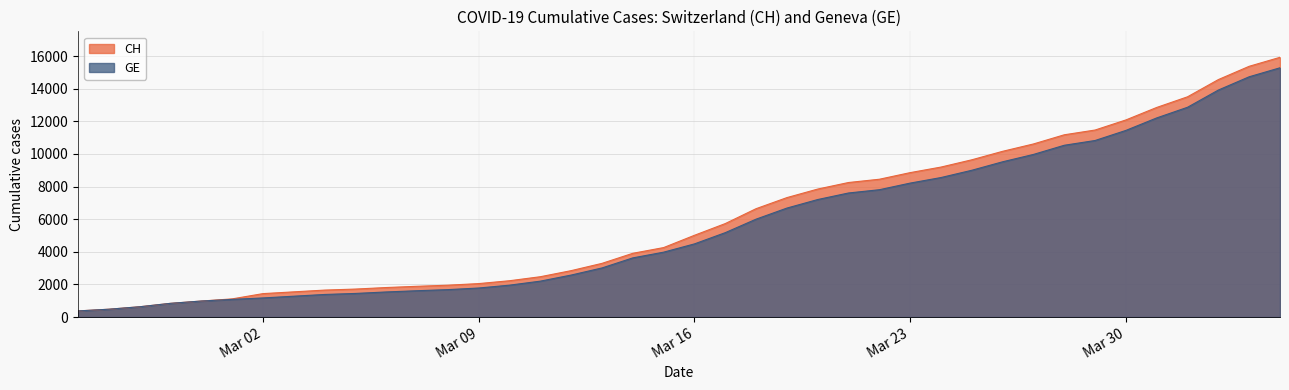

What is the label of the 31st point from the right?

2020-03-05